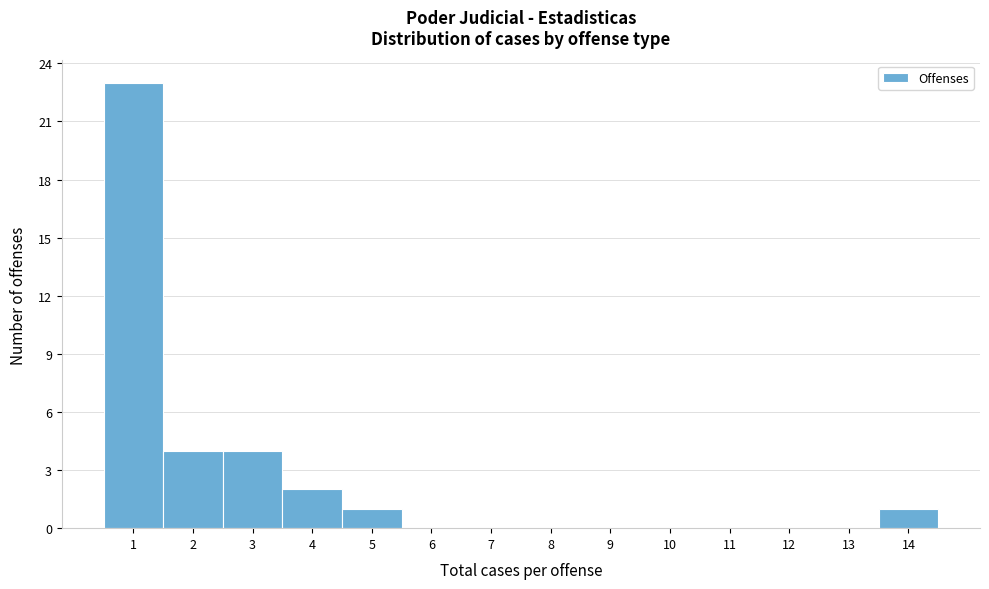

Reading left to right, transcribe this chart: for each bar, give the range it covers on the x-axis and its height. The values are not printed on the chart, so give them approximately, as read against the axis.

0.5 to 1.5: 23
1.5 to 2.5: 4
2.5 to 3.5: 4
3.5 to 4.5: 2
4.5 to 5.5: 1
5.5 to 6.5: 0
6.5 to 7.5: 0
7.5 to 8.5: 0
8.5 to 9.5: 0
9.5 to 10.5: 0
10.5 to 11.5: 0
11.5 to 12.5: 0
12.5 to 13.5: 0
13.5 to 14.5: 1